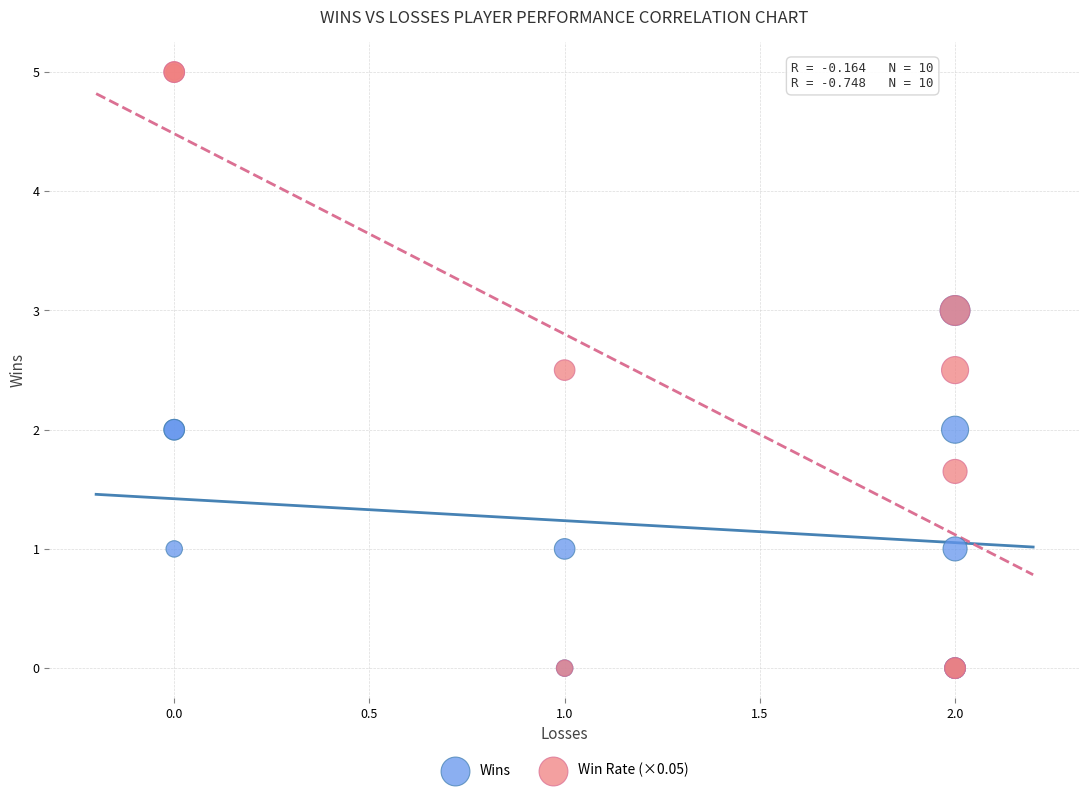

What are all the series names shown in the legend?

Wins, Win Rate (×0.05)